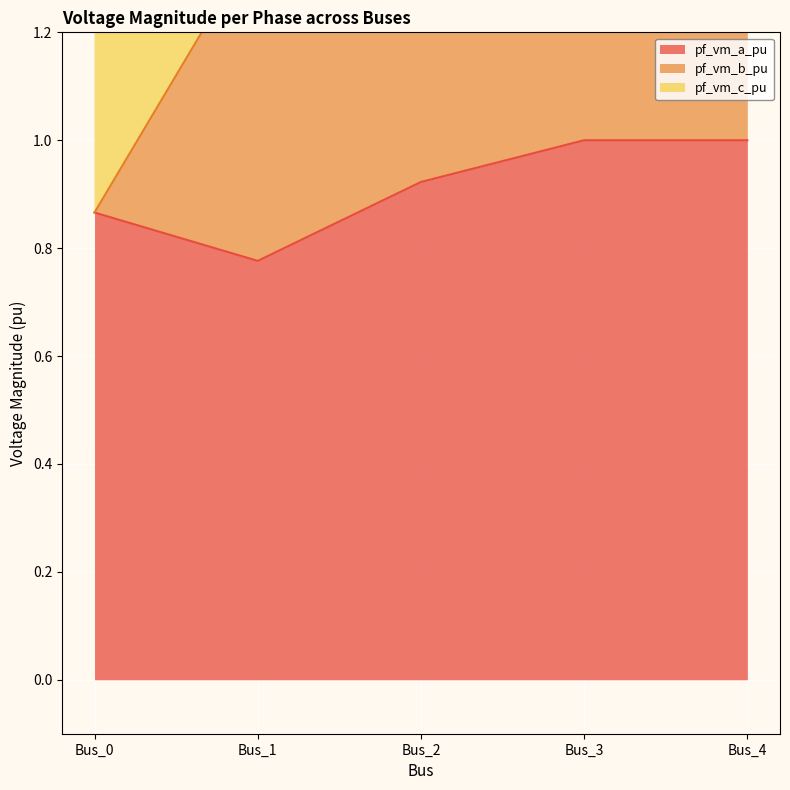

What is the value of the pf_vm_b_pu point at the 3rd from the left?

2.8